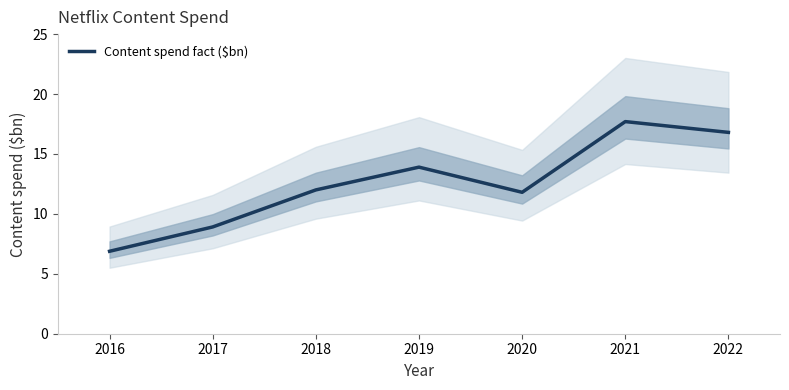

Is this an area chart (filled region under the line)?

No